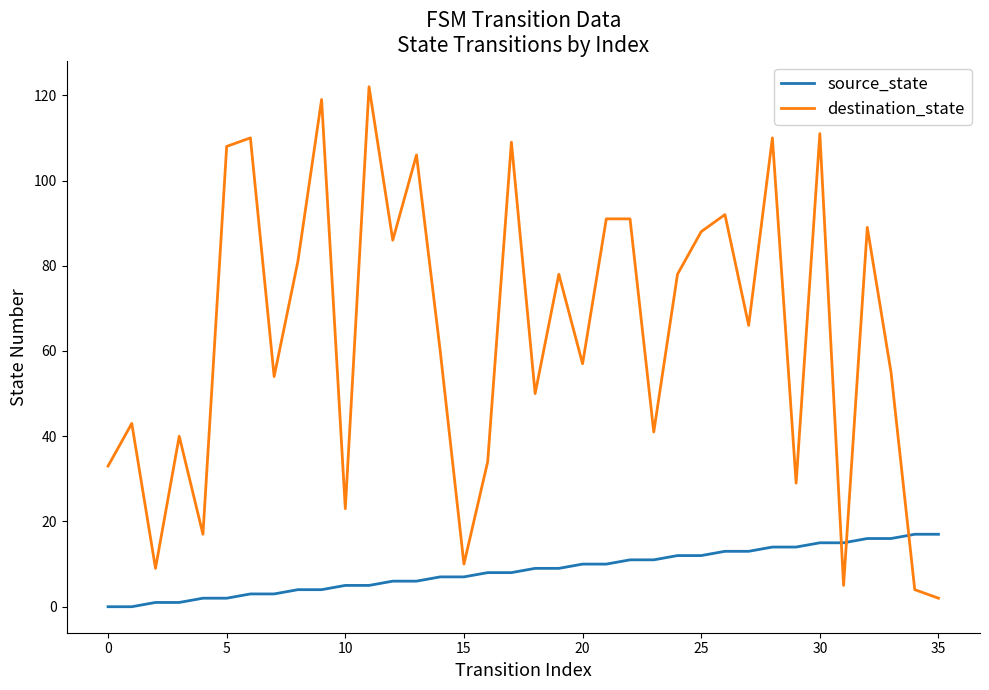

Does the chart display data point markers on the line(s)?

No